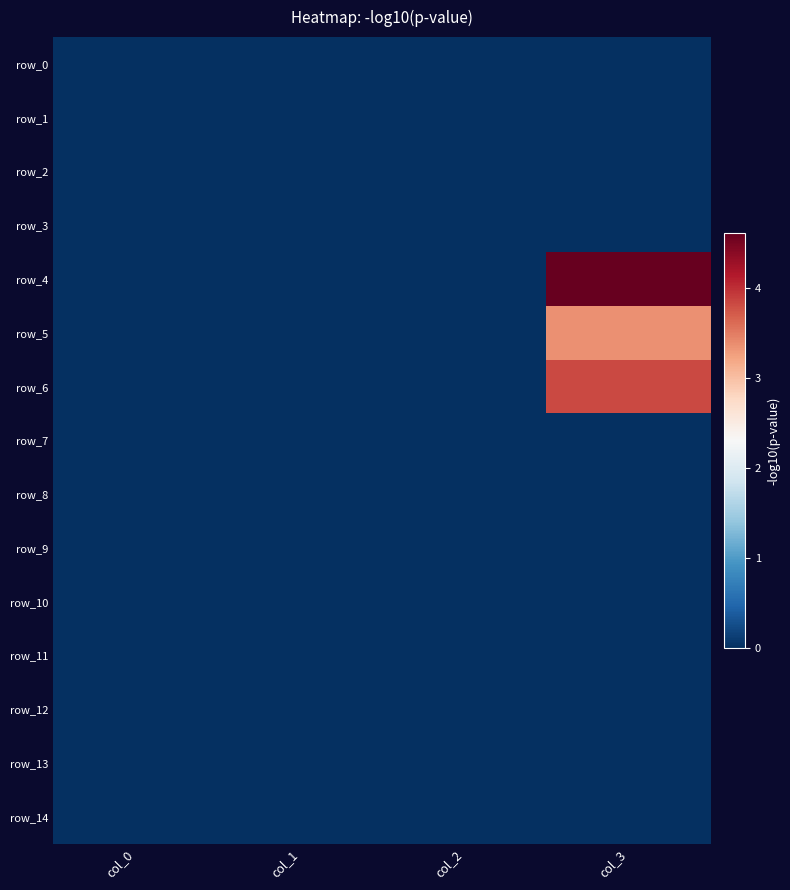

At which label is row_12 closest to 0?

col_0